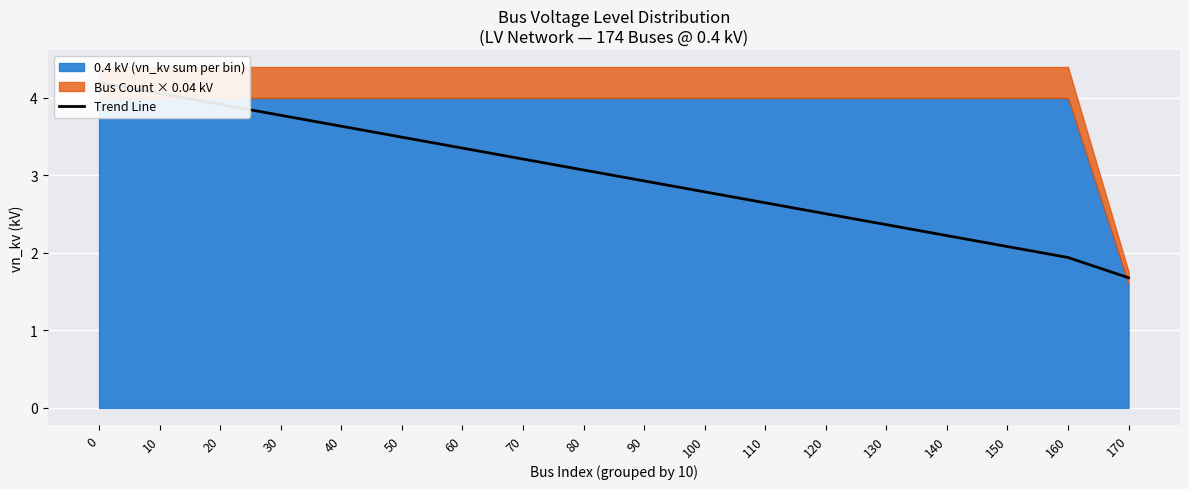

What is the value of the 11th point from the left?

2.8